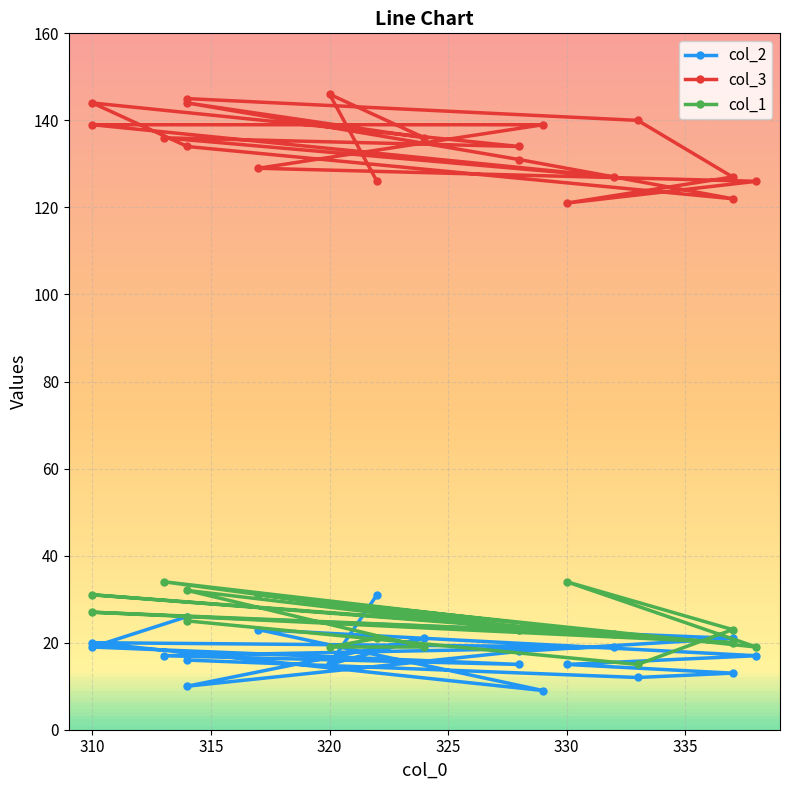

How many interior local peaks does the col_1 series have?

6